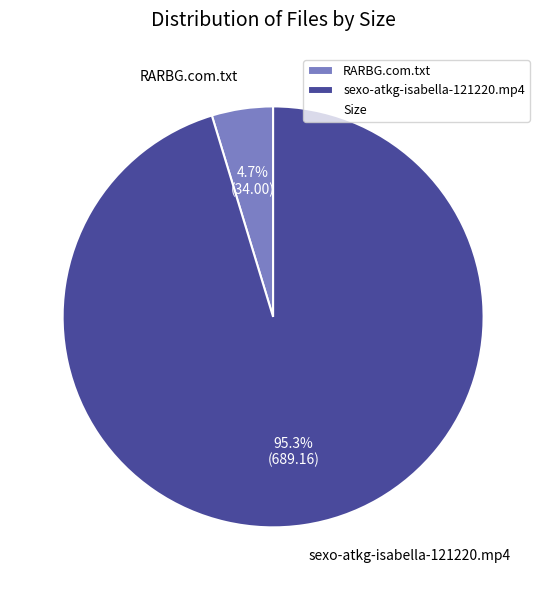

Which has a higher value, sexo-atkg-isabella-121220.mp4 or RARBG.com.txt?

sexo-atkg-isabella-121220.mp4